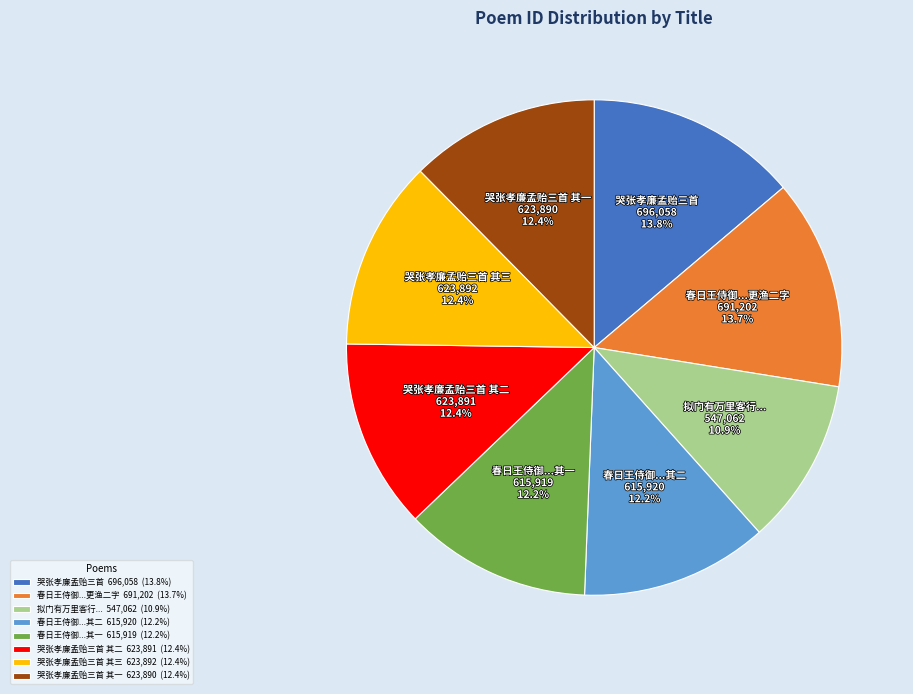

What percentage is NOT represented by 哭张孝廉孟贻三首 其一 623,890 (12.4%)?

87.6%